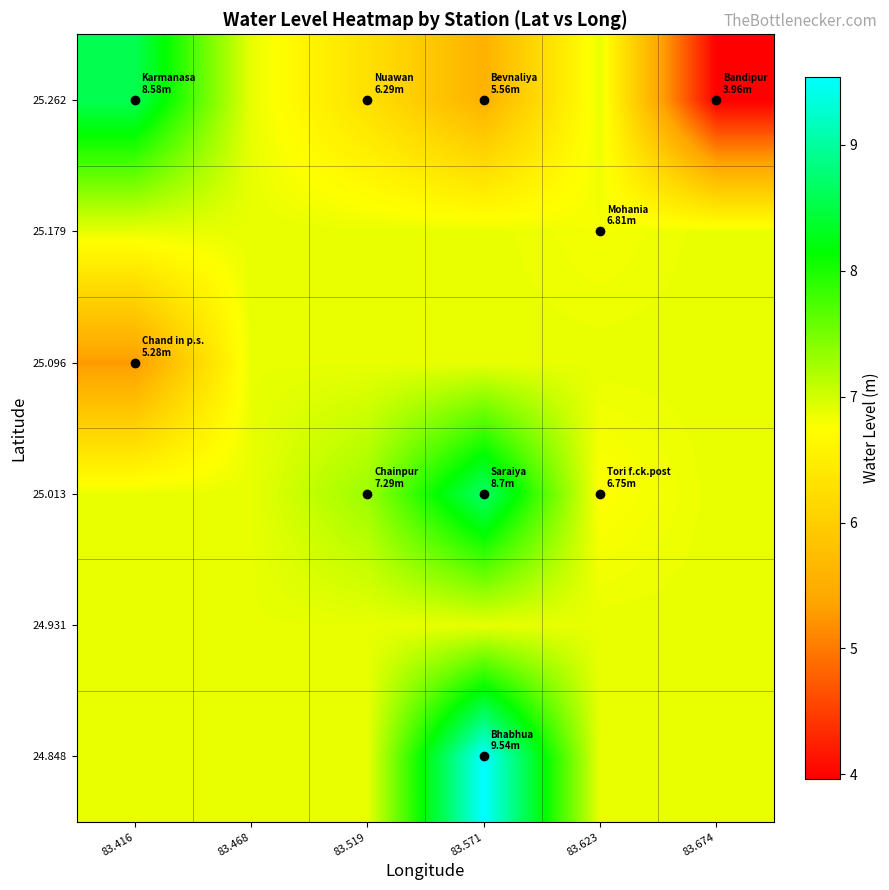

At which category does the chart reach its minimum across all series?

83.674